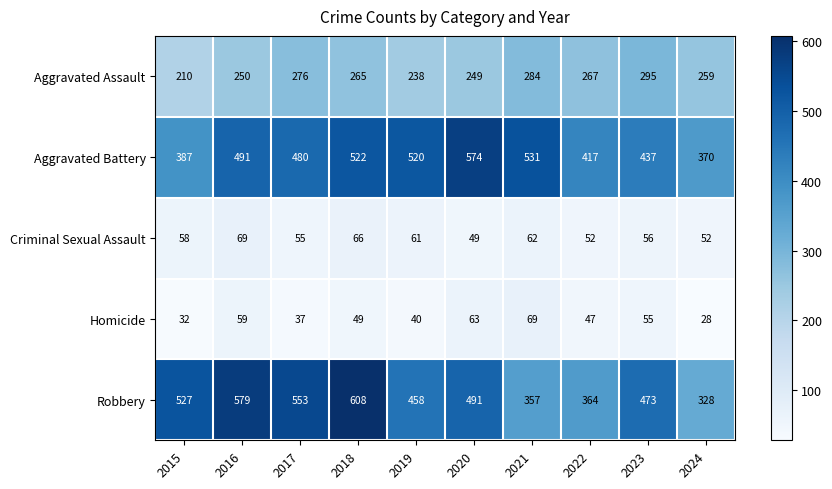

What is the difference between the highest and lowest values at 2024?

342